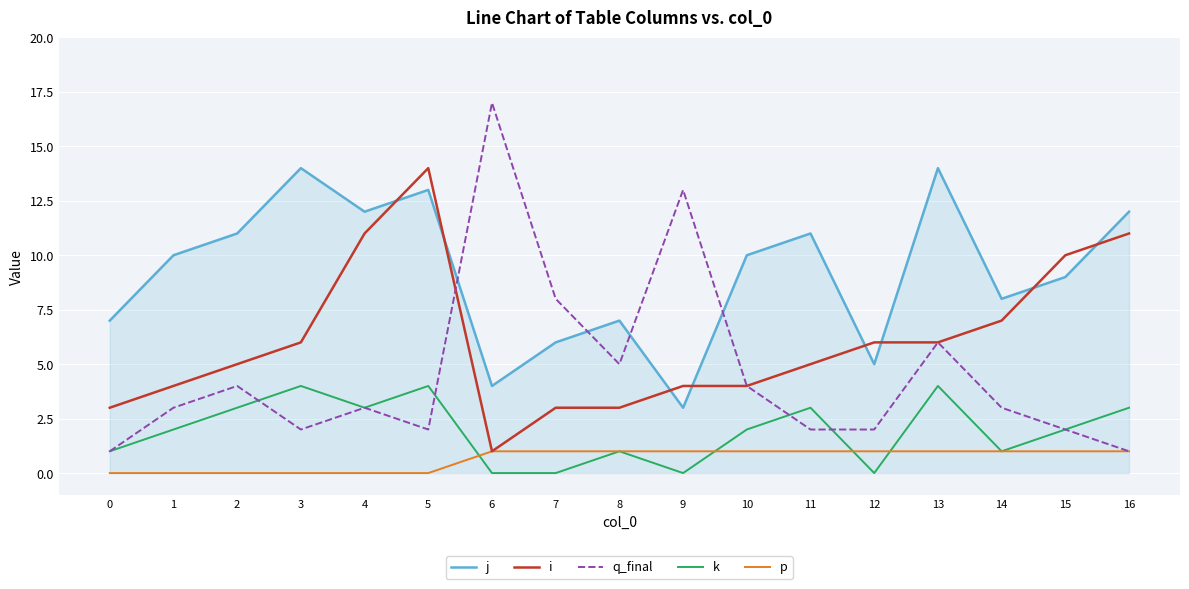

What is the sum of the k values at 15 and 12?

2